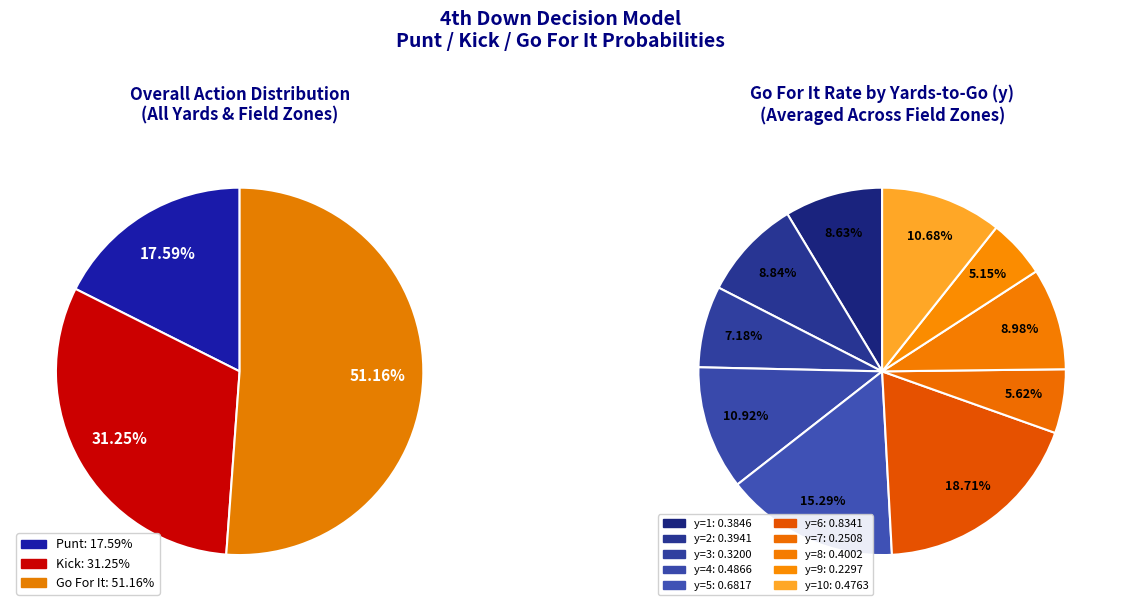

Count the number of slices in the pie.

10